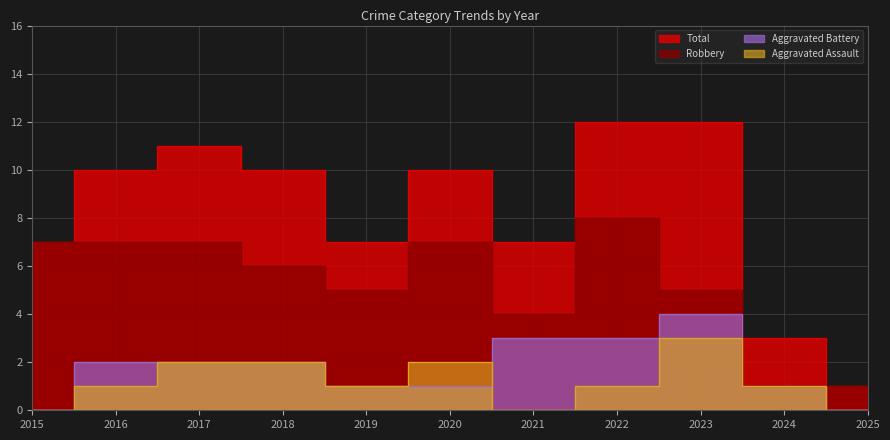

Rank the series at 2021 from lowest to highest value.

Aggravated Assault, Aggravated Battery, Robbery, Total